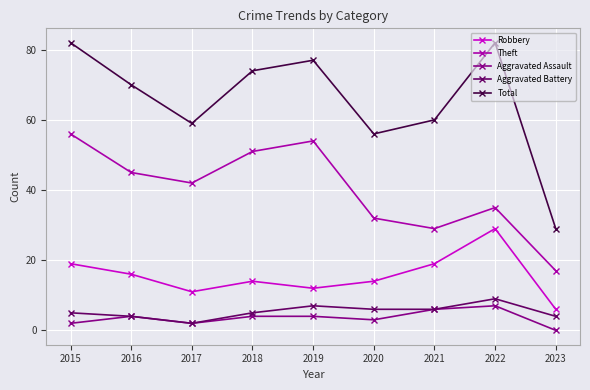

What are all the series names shown in the legend?

Robbery, Theft, Aggravated Assault, Aggravated Battery, Total